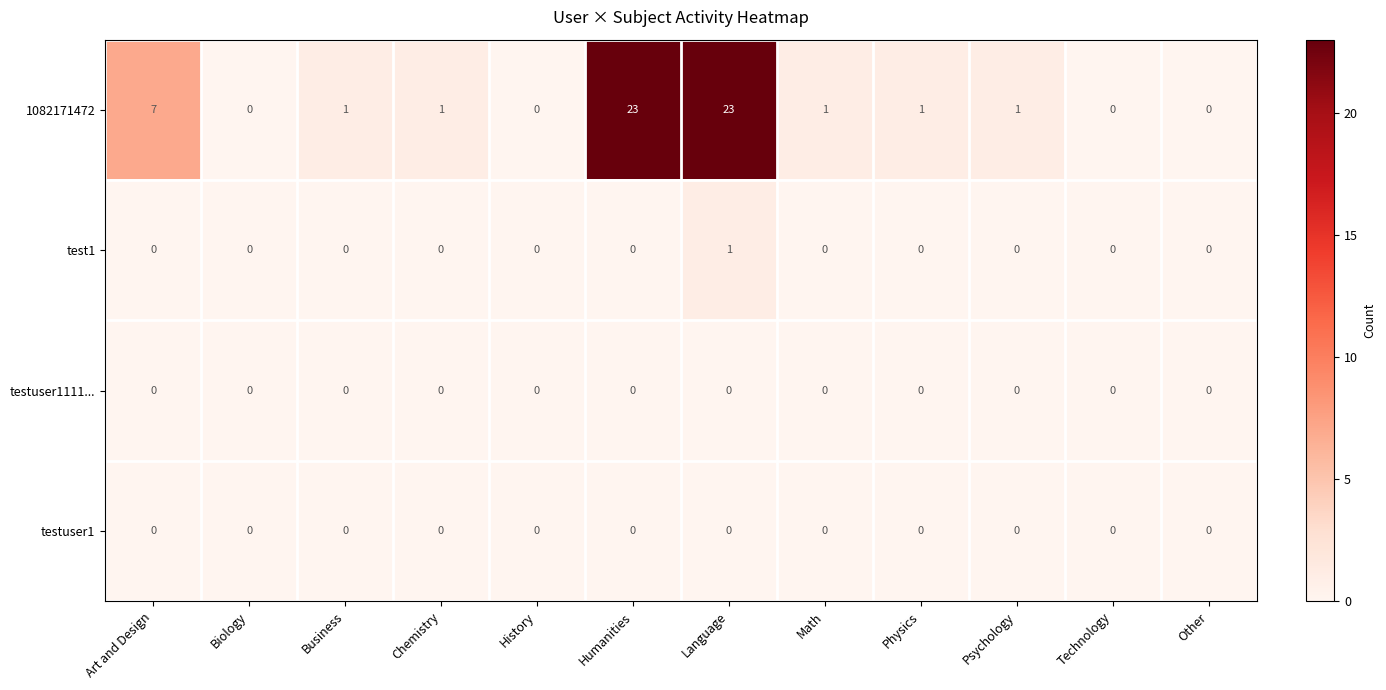

Between Art and Design and Biology, which series saw the biggest shift?

1082171472